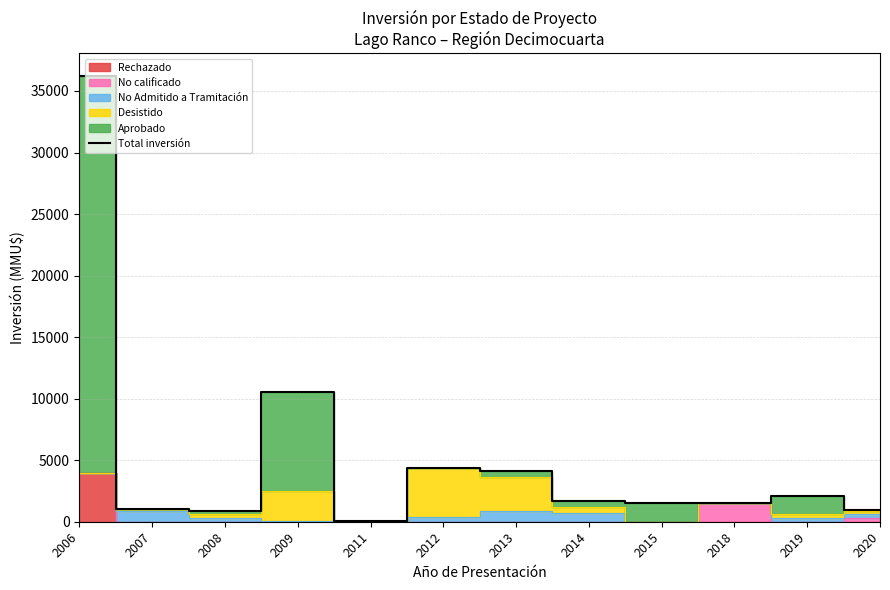

At which label does the data first exceed 1700?

2006